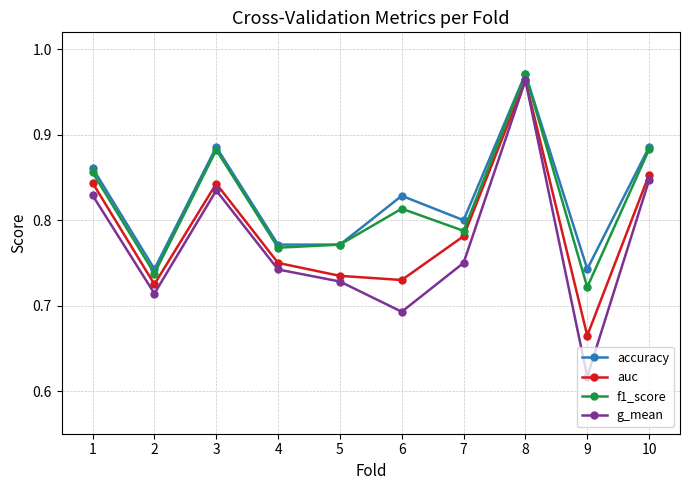

At which label does auc reach its peak?

8